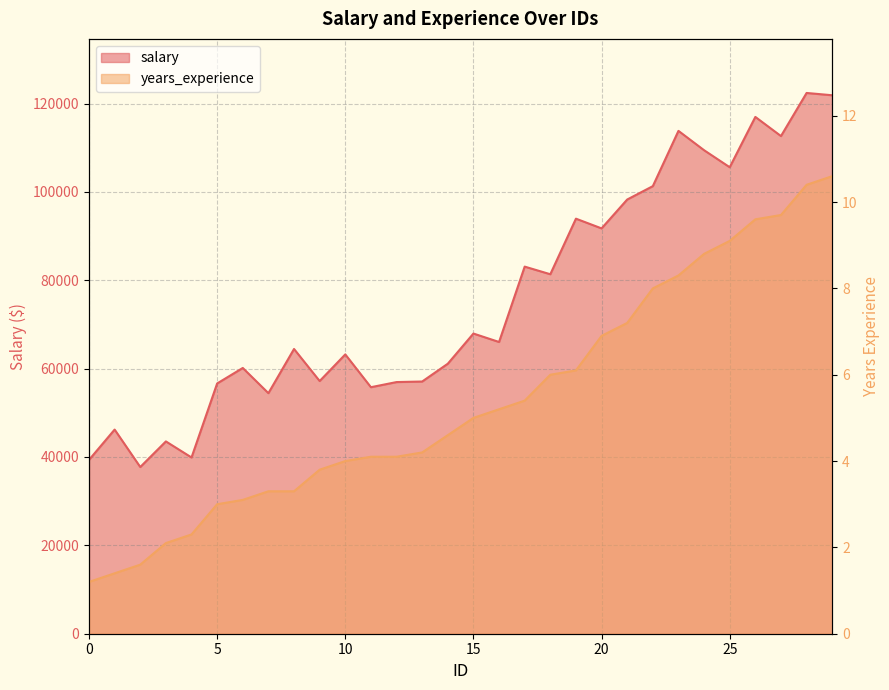

Which series has the largest total across all categories?

salary